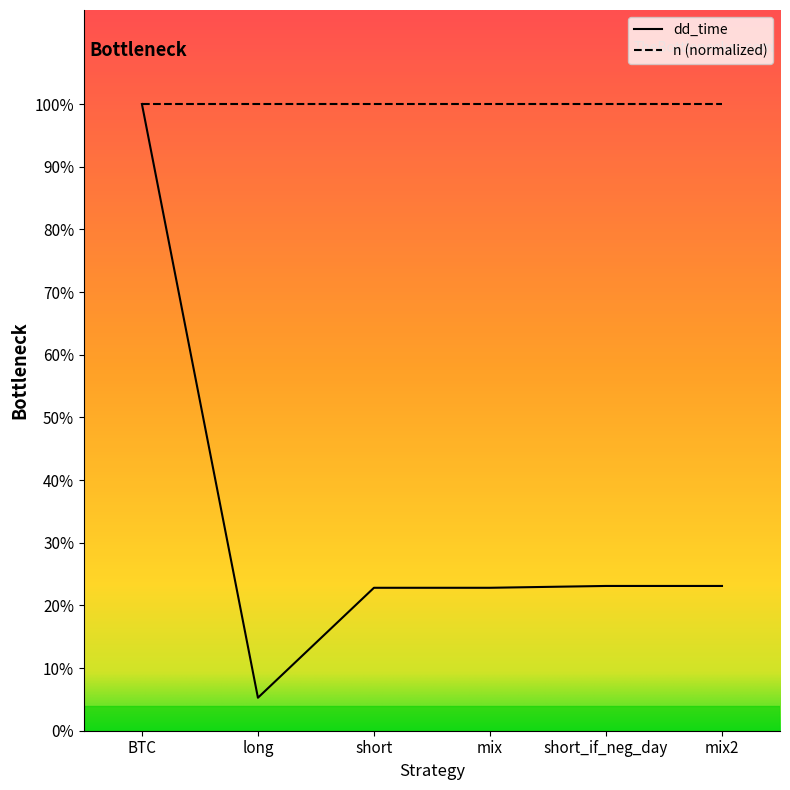

Is this an area chart (filled region under the line)?

No